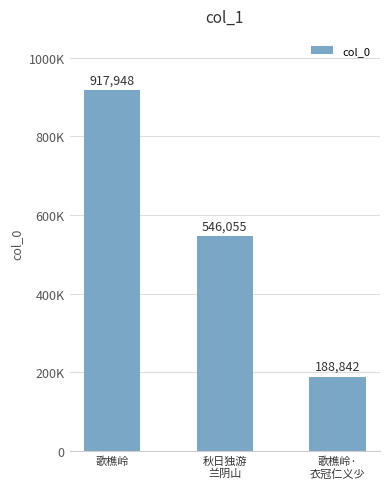

Are the bars grouped side by side (vs. stacked)?

No